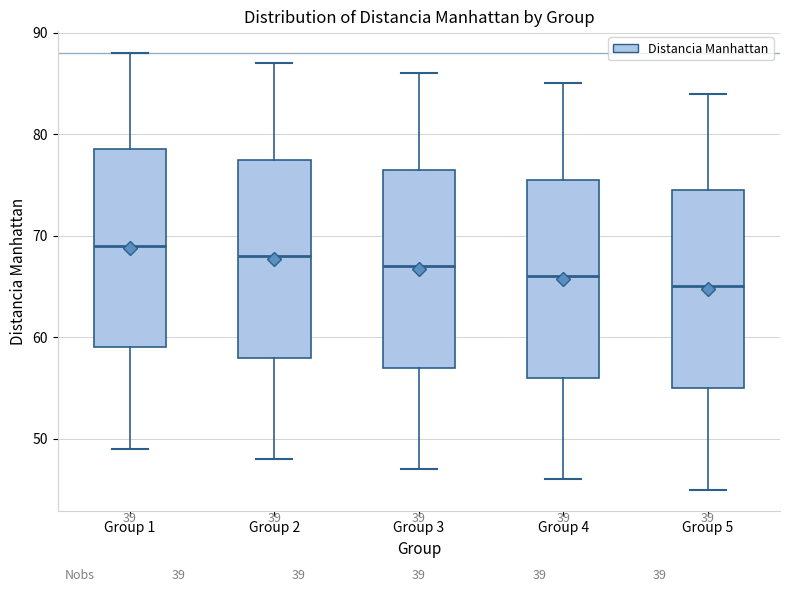

Which box has the highest median line?

Group 1